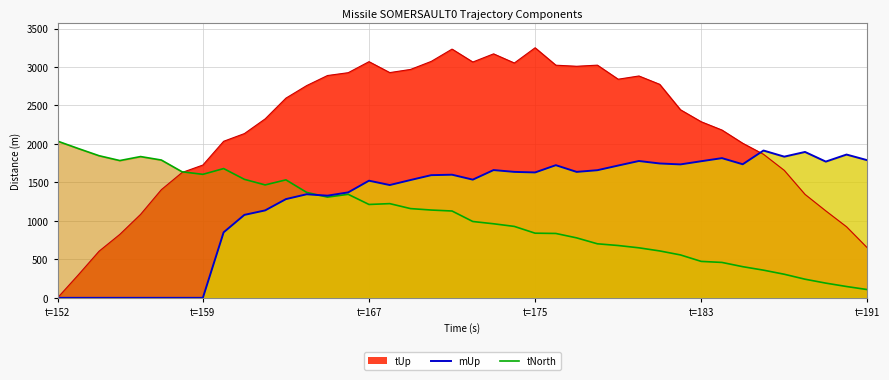

How many categories are shown in the chart?

40